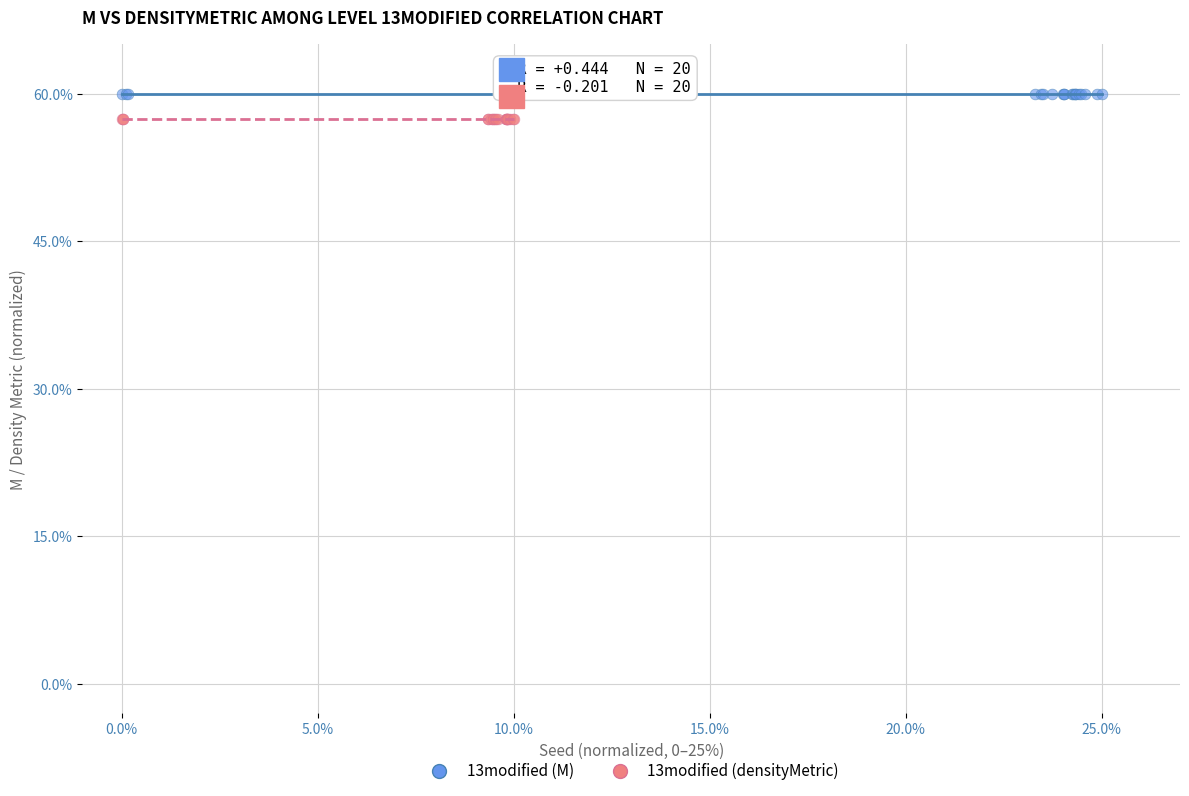

Which series reaches the maximum Y coordinate?

13modified (M)